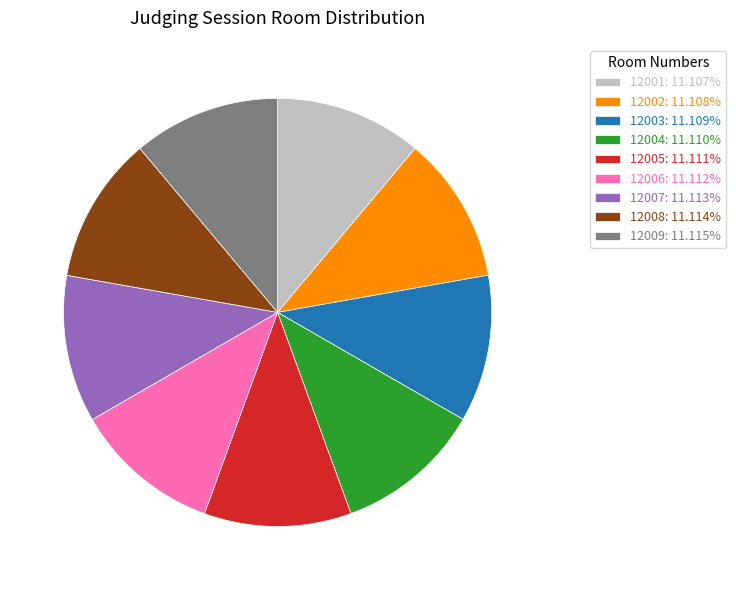

What is the ratio of the value at 12001: 11.107% to the value at 12006: 11.112%?

1.0